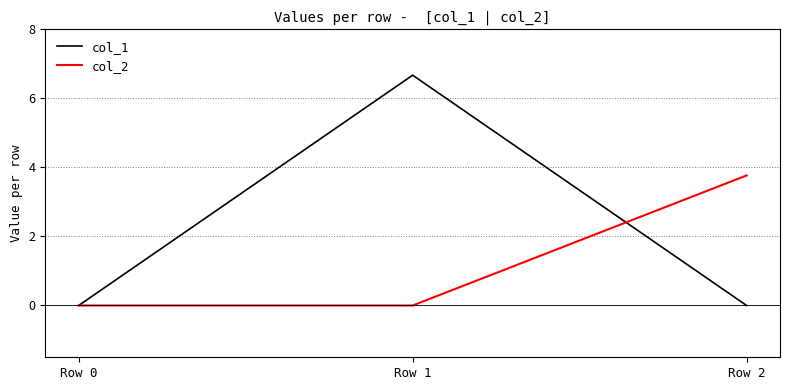

Is the value of col_2 at Row 2 greater than the value of col_1 at Row 2?

Yes